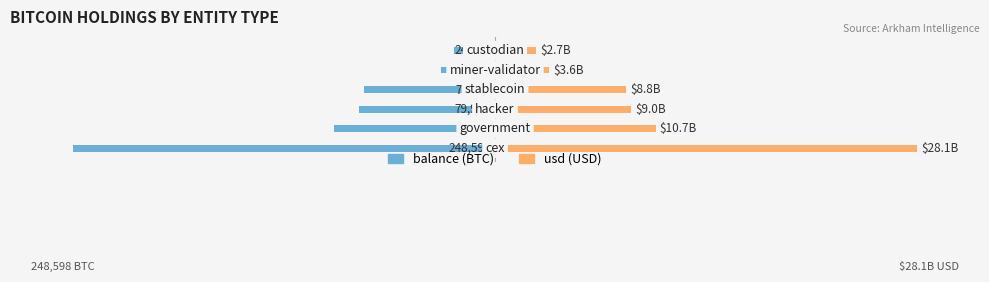

Between 4 and 0, which is larger?

4